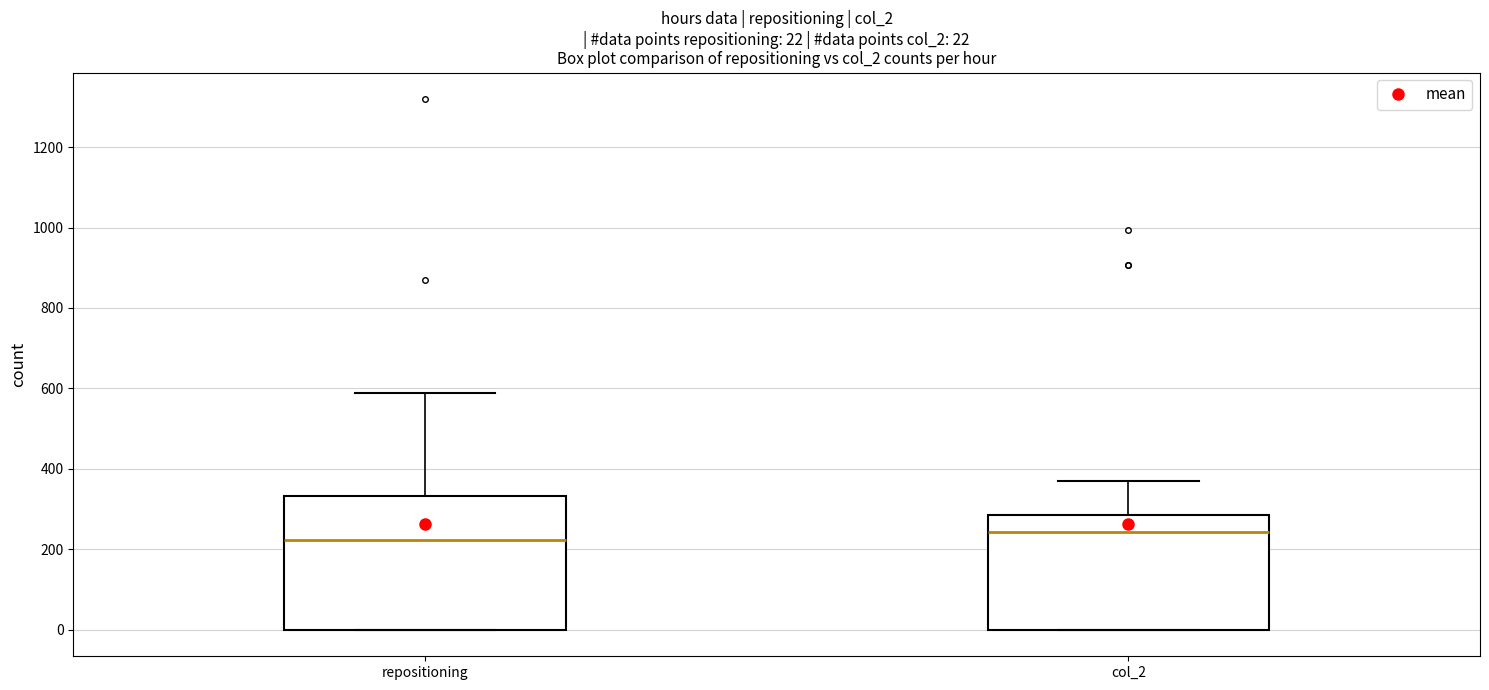

Which box has the lowest median line?

repositioning